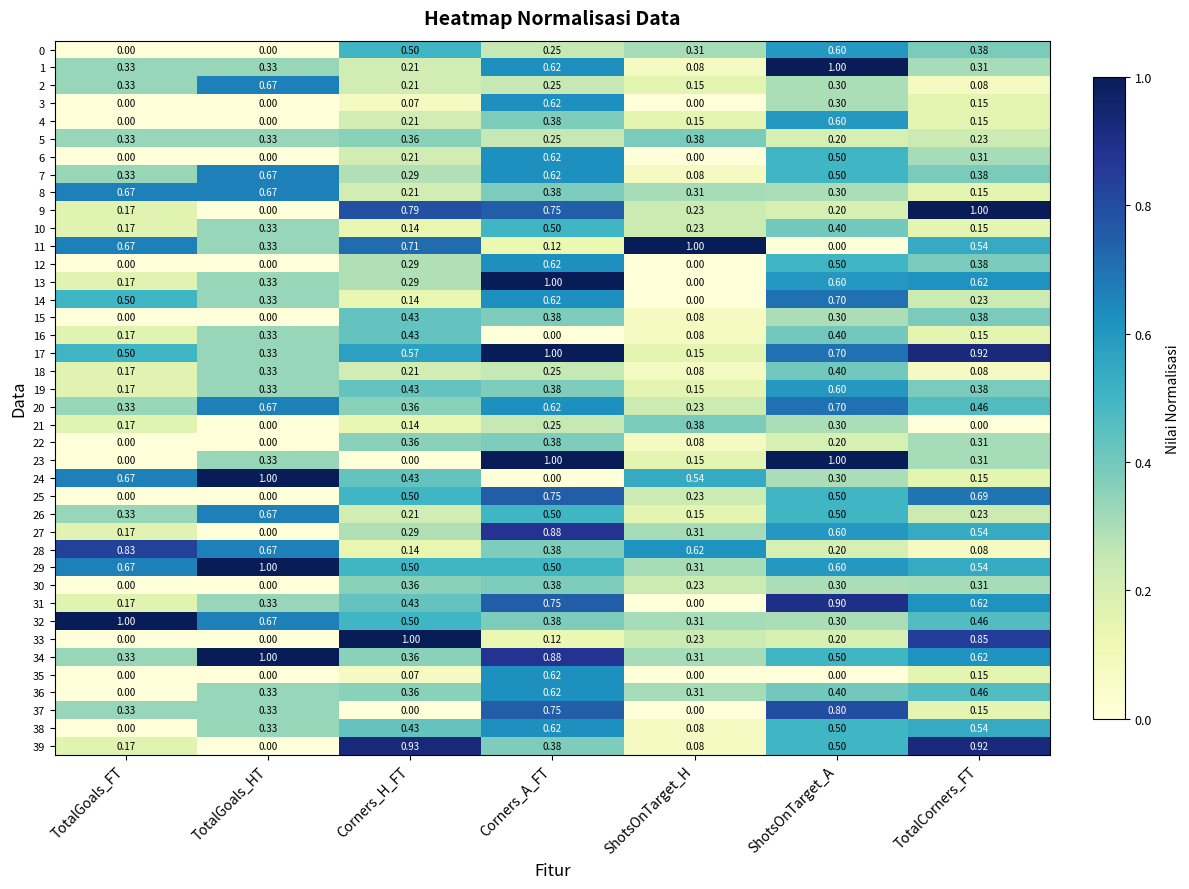

Is the value of 8 at TotalCorners_FT greater than the value of 22 at Corners_A_FT?

No